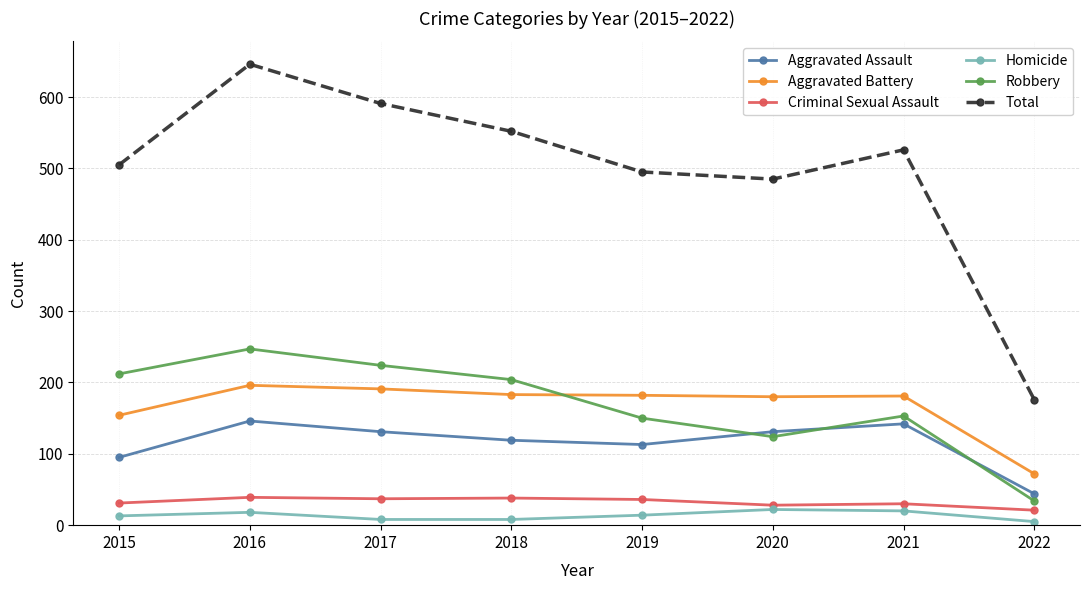

True or false: Homicide and Total intersect in this chart.

False